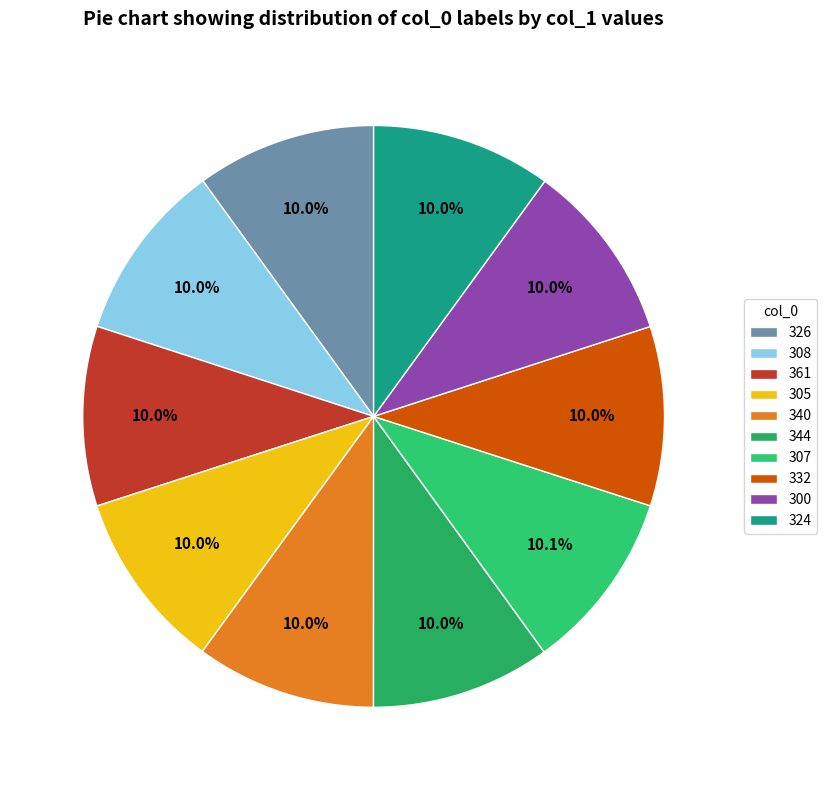

Is it true that 340 is 1% of the pie?

False